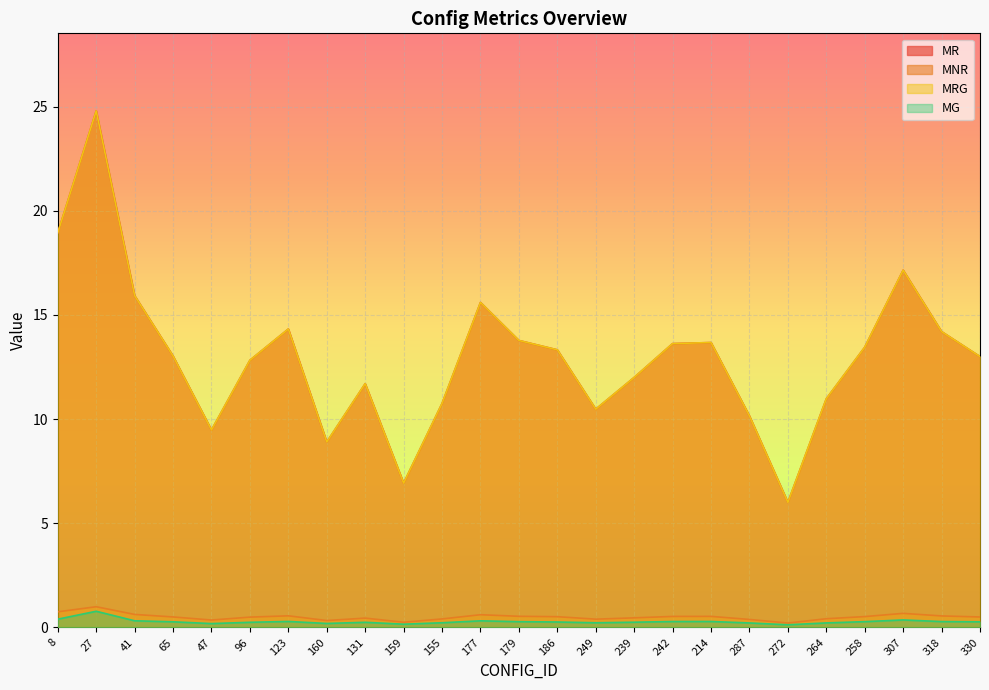

What is the sum of all MRG values?

325.0